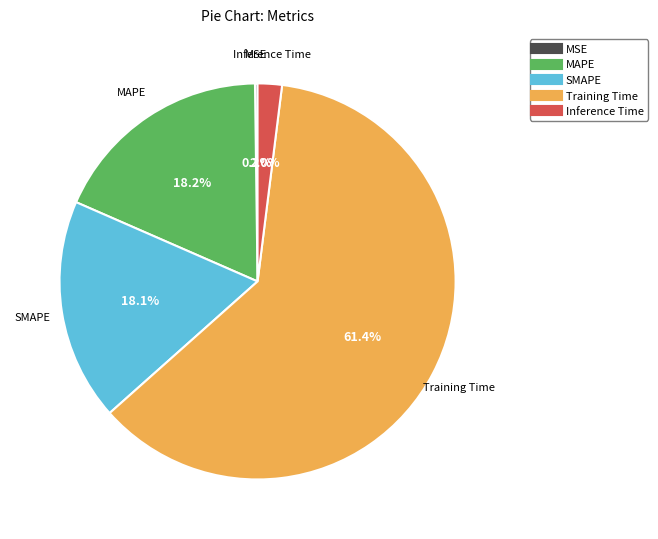

Does Inference Time account for over 50% of the chart?

No